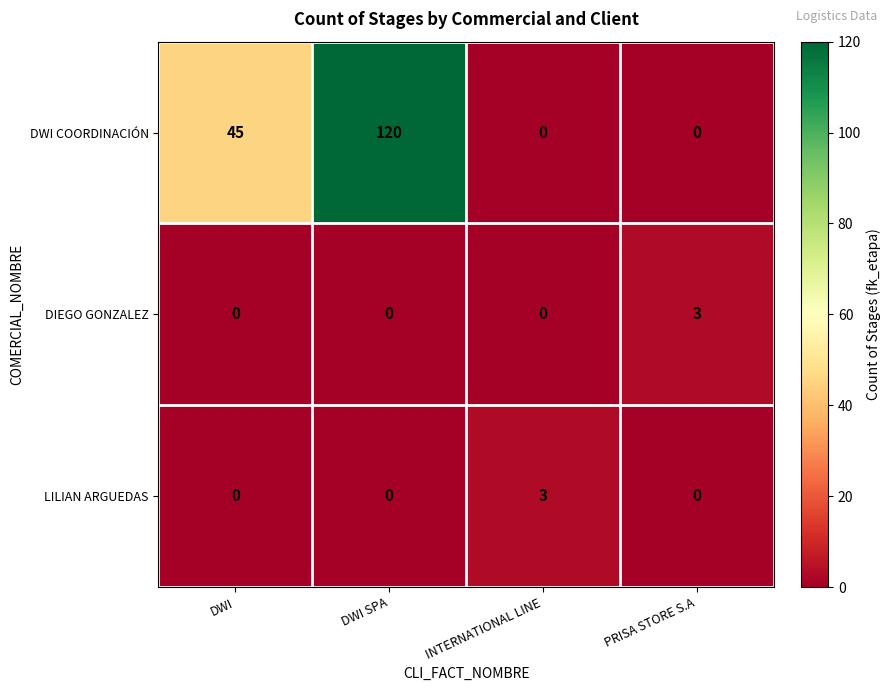

Is it true that DIEGO GONZALEZ equals 0 at DWI?

True